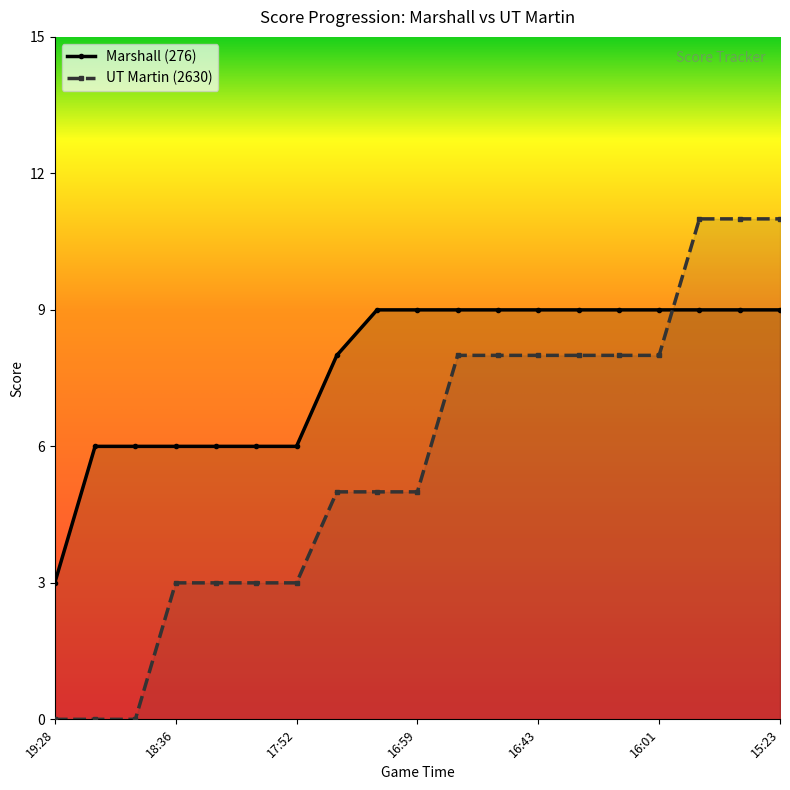

What position from the left is 16:43?

13